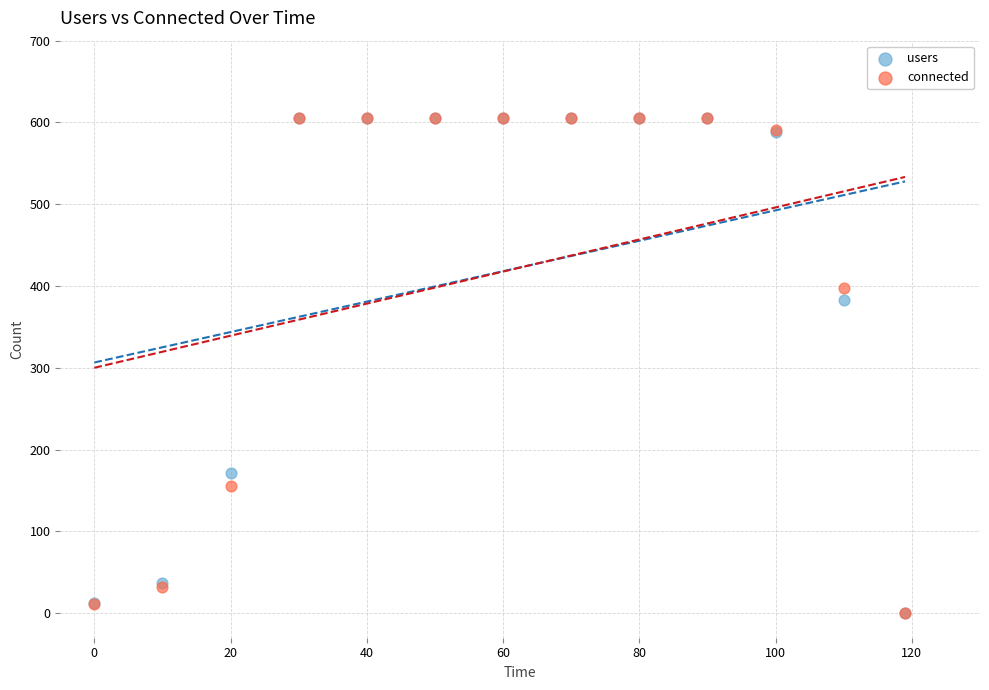

Across all series, what Y value is closest to 303?

383